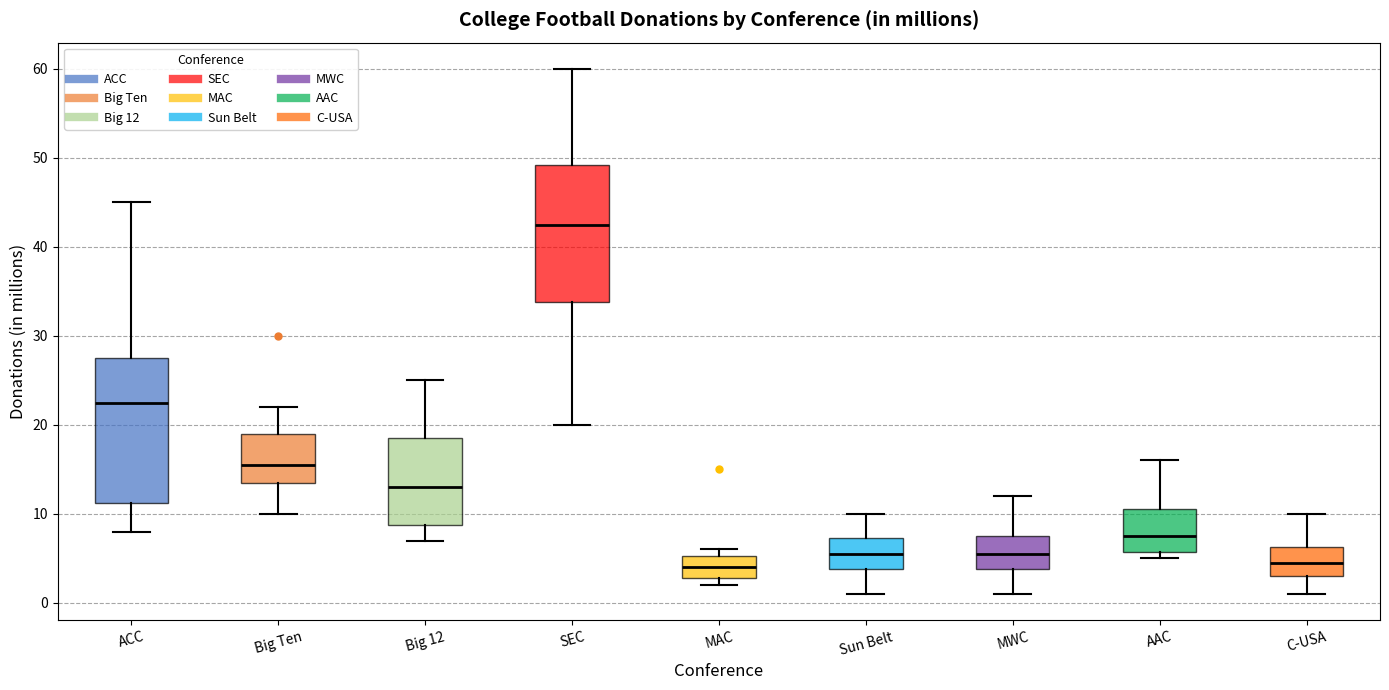

Which box's median line is the highest?

SEC